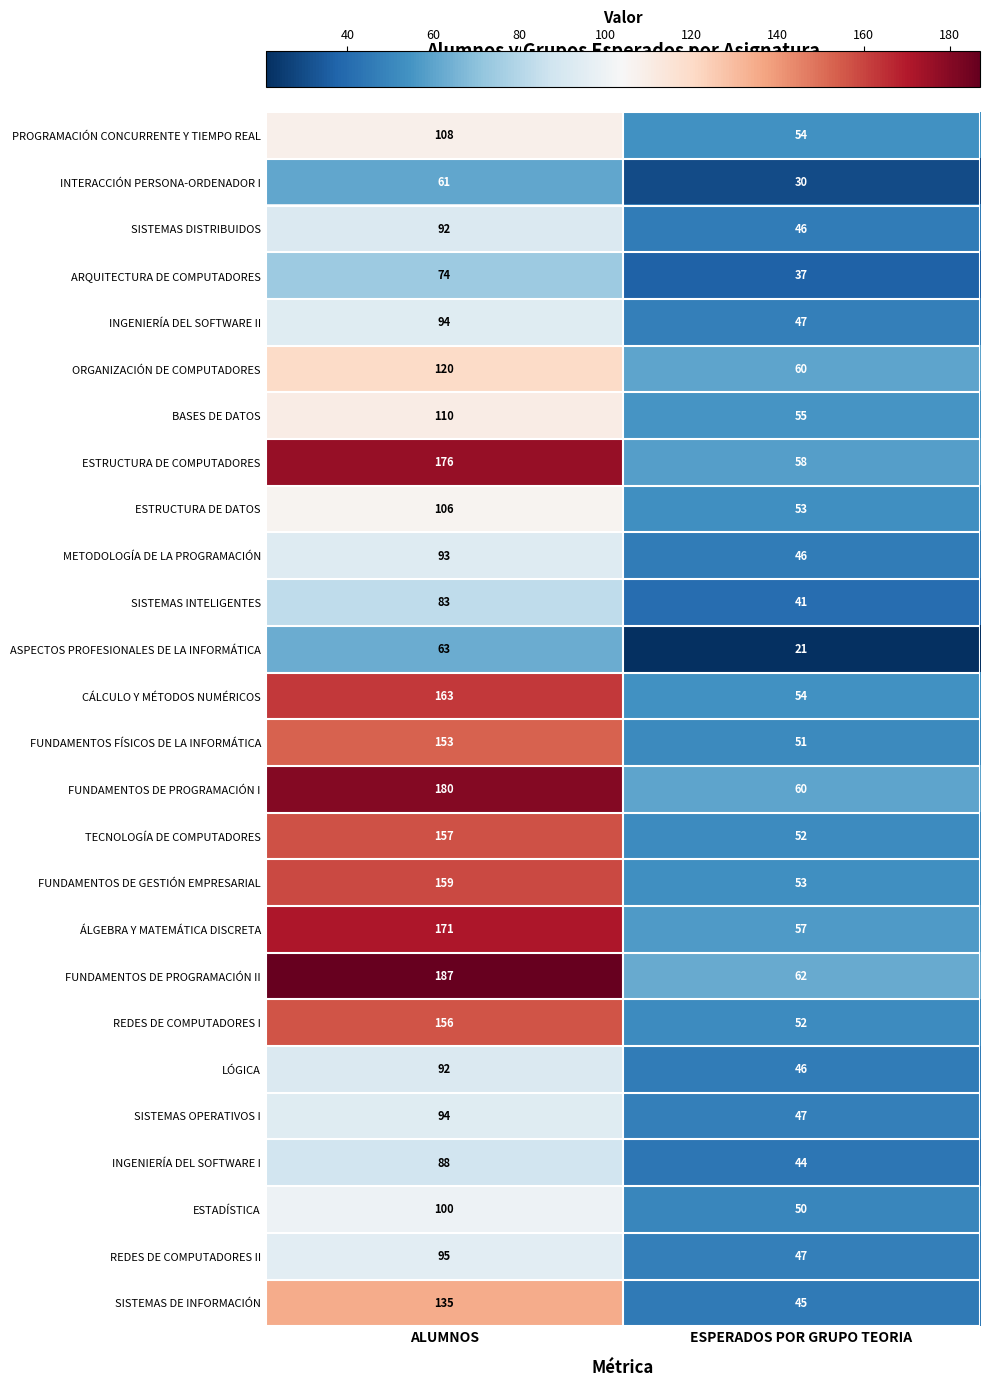

Rank the categories by ÁLGEBRA Y MATEMÁTICA DISCRETA value from lowest to highest.

ESPERADOS POR GRUPO TEORIA, ALUMNOS